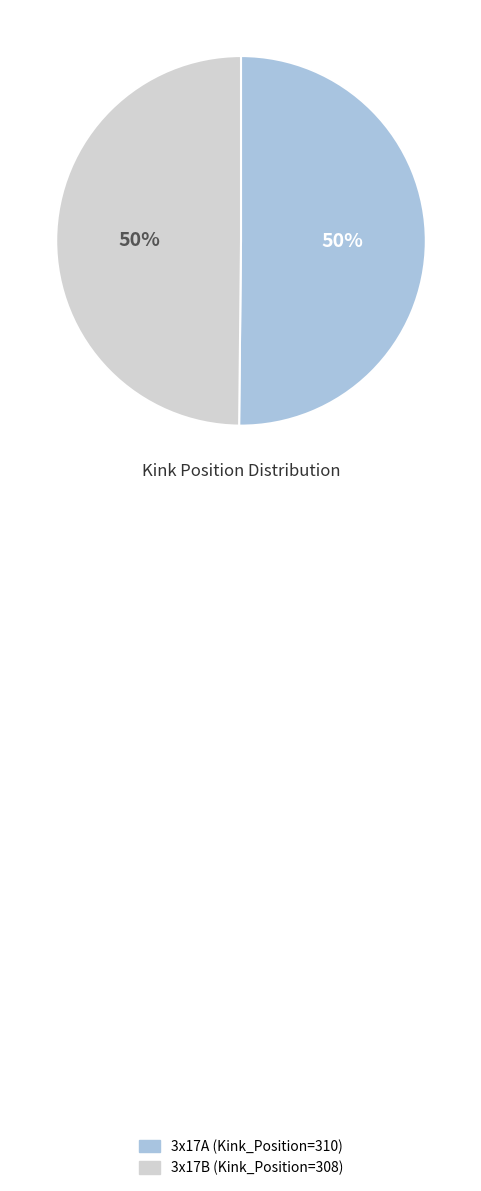

Is it true that 3x17A is 50% of the pie?

True